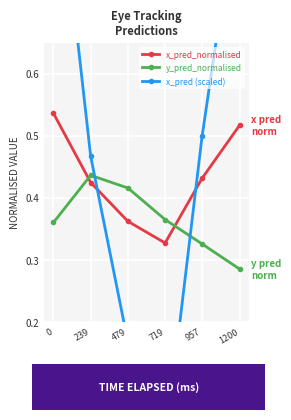

Reading left to right, list all the values displayed in this chart.

x_pred_normalised: 0=0.5	239=0.4	479=0.4	719=0.3	957=0.4	1200=0.5
y_pred_normalised: 0=0.4	239=0.4	479=0.4	719=0.4	957=0.3	1200=0.3
x_pred (scaled): 0=1.0	239=0.5	479=0.2	719=0.0	957=0.5	1200=0.9